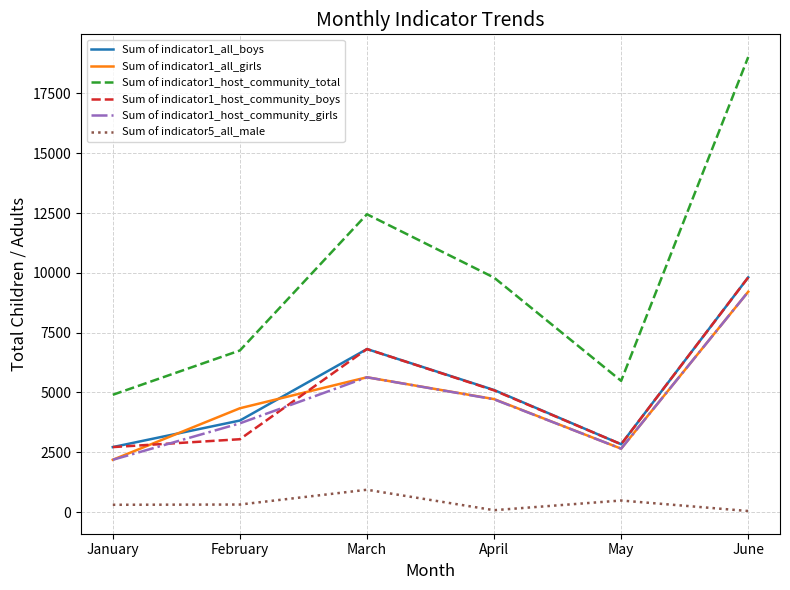

Which series changed the most between January and February?

Sum of indicator1_all_girls